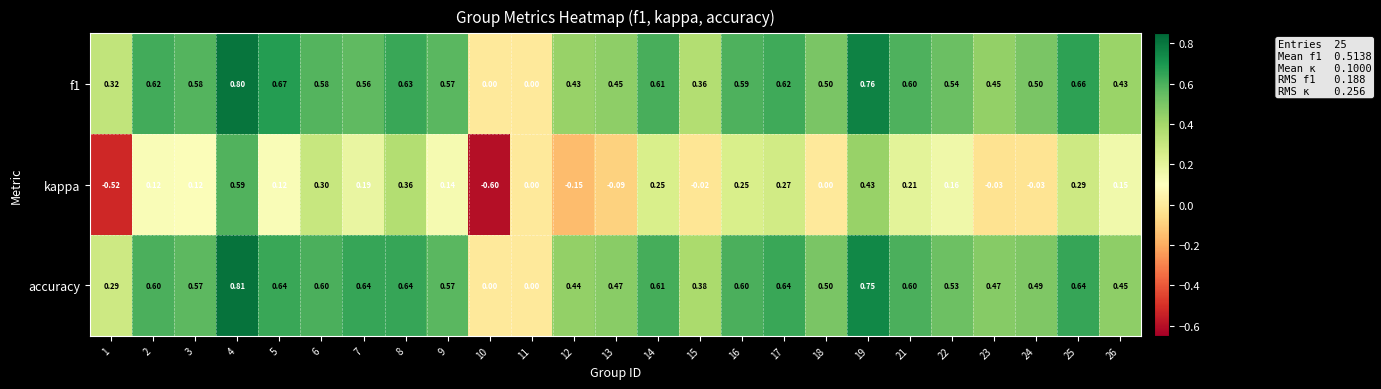

Which series changed the most between 1 and 8?

kappa